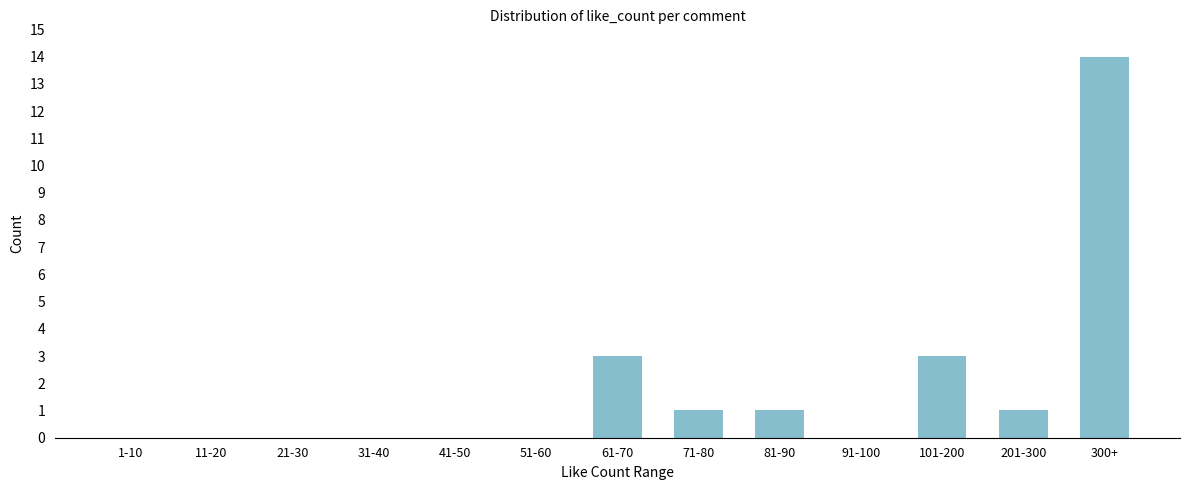

Reading left to right, extract all data points from this chart.

1-10=0	11-20=0	21-30=0	31-40=0	41-50=0	51-60=0	61-70=3	71-80=1	81-90=1	91-100=0	101-200=3	201-300=1	300+=14